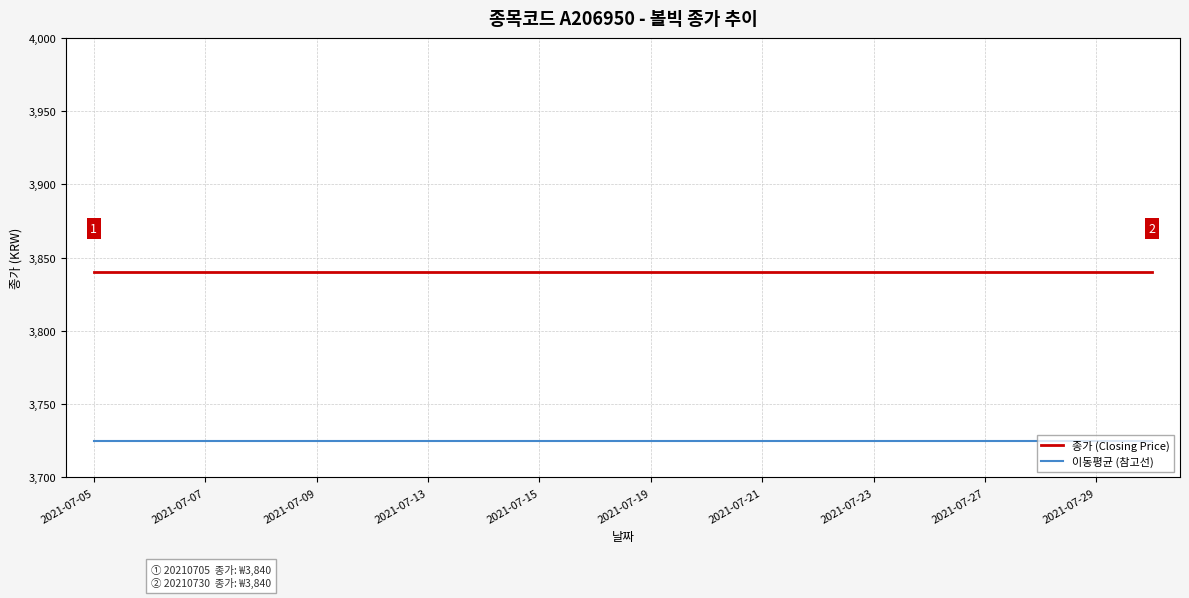

What is the maximum value shown in the chart?

3840.0